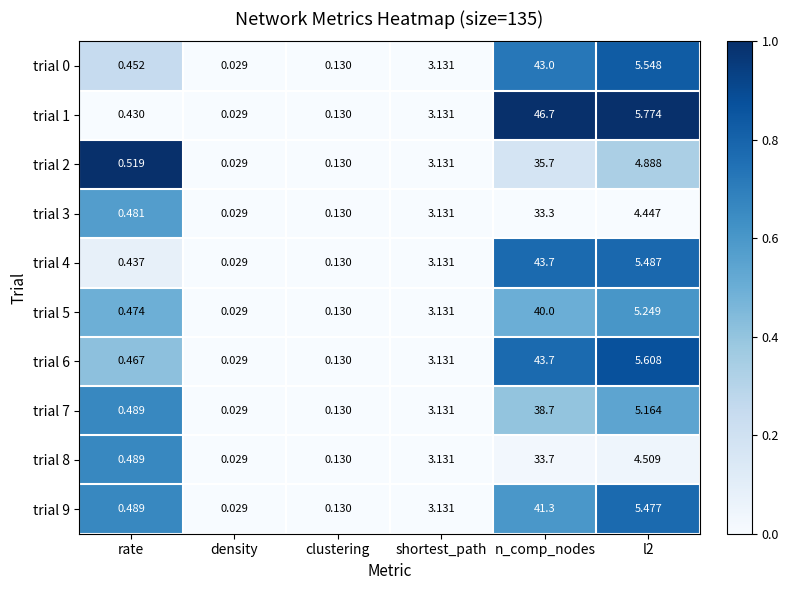

At which label does trial 1 first exceed 3?

shortest_path